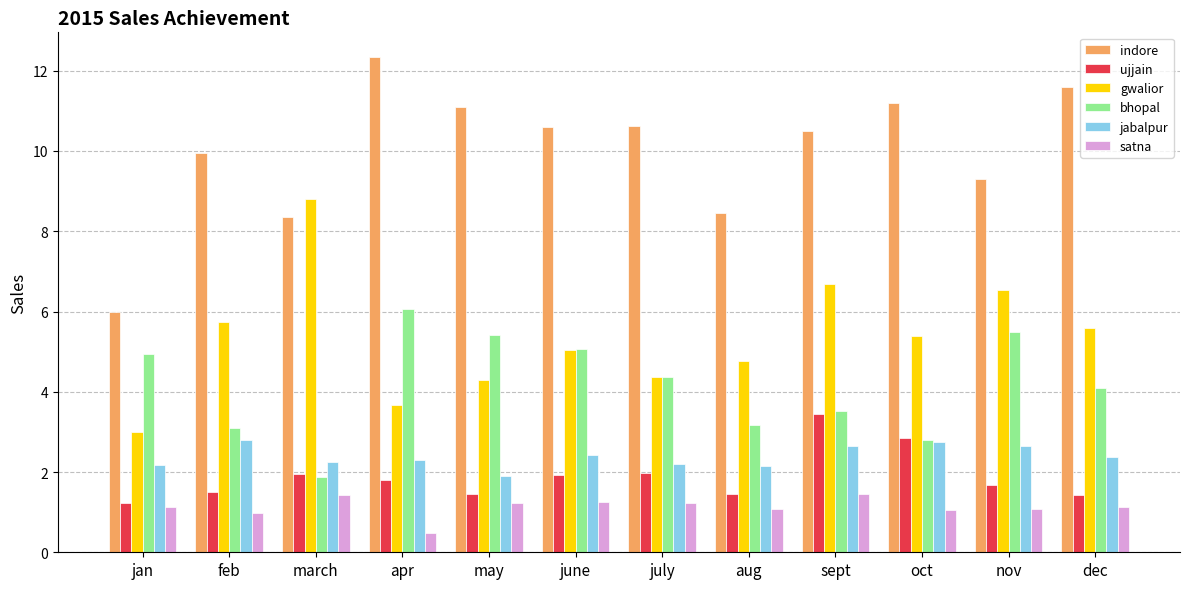

What is the total value across all series at aug?

21.0